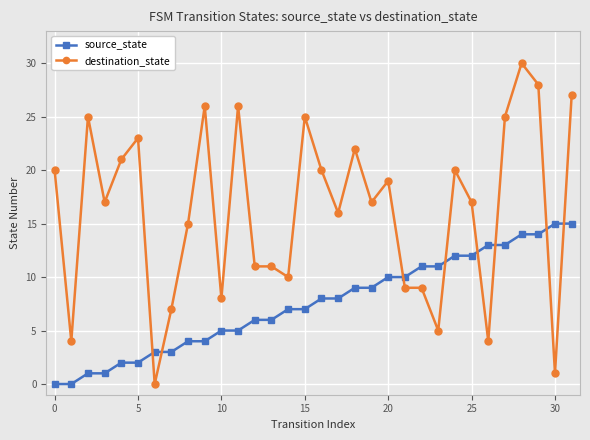

What is the difference between the second highest and minimum values in the destination_state series?

28